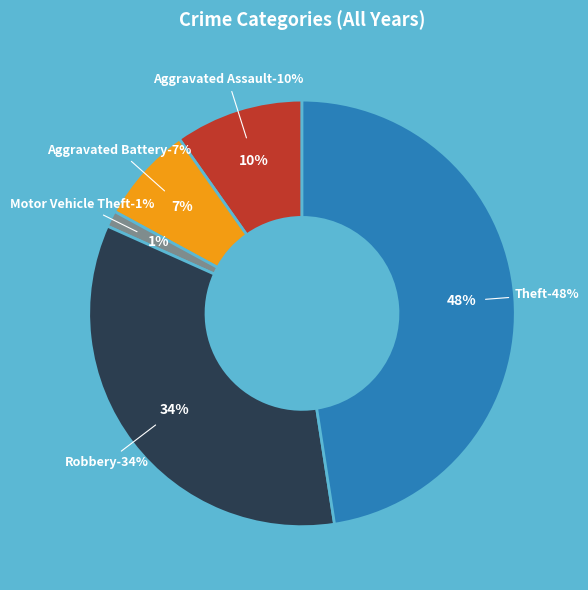

Count the number of slices in the pie.

5